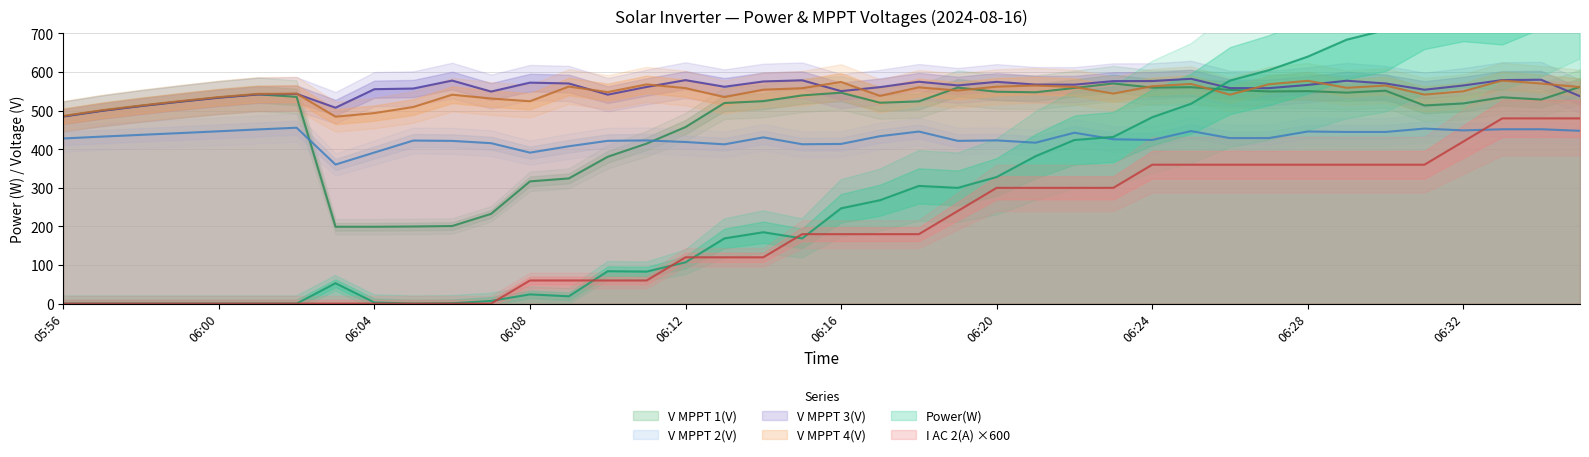

Reading left to right, transcribe all the data shown in this chart.

Power(W): 05:56=0.0	05:57=0.0	05:58=0.0	05:59=0.0	06:00=0.0	06:01=0.0	06:02=0.0	06:03=53.0	06:04=3.0	06:05=0.0	06:06=1.0	06:07=7.0	06:08=24.0	06:09=19.0	06:10=84.0	06:11=83.0	06:12=107.0	06:13=169.0	06:14=185.0	06:15=169.0	06:16=247.0	06:17=268.0	06:18=305.0	06:19=300.0	06:20=328.0	06:21=382.0	06:22=424.0	06:23=432.0	06:24=483.0	06:25=518.0	06:26=578.0	06:27=605.0	06:28=640.0	06:29=684.0	06:30=709.0	06:31=776.0	06:32=800.0	06:33=790.0	06:34=839.0	06:35=905.0
V MPPT 1(V): 05:56=485.3	05:57=500.2	05:58=512.7	05:59=523.7	06:00=534.2	06:01=542.5	06:02=535.8	06:03=199.2	06:04=199.2	06:05=199.9	06:06=201.1	06:07=232.6	06:08=316.8	06:09=324.5	06:10=380.6	06:11=414.7	06:12=457.6	06:13=519.9	06:14=524.7	06:15=539.6	06:16=546.6	06:17=520.6	06:18=524.1	06:19=559.8	06:20=549.1	06:21=547.7	06:22=558.8	06:23=570.6	06:24=559.7	06:25=560.8	06:26=553.9	06:27=549.8	06:28=550.6	06:29=546.8	06:30=551.8	06:31=513.5	06:32=518.8	06:33=534.7	06:34=528.8	06:35=561.7
V MPPT 2(V): 05:56=428.0	05:57=432.8	05:58=437.4	05:59=441.9	06:00=446.6	06:01=451.4	06:02=455.8	06:03=360.4	06:04=391.6	06:05=422.6	06:06=421.7	06:07=415.8	06:08=391.3	06:09=407.8	06:10=421.9	06:11=422.9	06:12=418.8	06:13=412.8	06:14=430.8	06:15=413.0	06:16=413.8	06:17=433.9	06:18=445.9	06:19=421.8	06:20=423.0	06:21=417.0	06:22=442.9	06:23=425.9	06:24=424.1	06:25=447.1	06:26=428.9	06:27=429.0	06:28=446.0	06:29=444.9	06:30=444.9	06:31=453.6	06:32=448.9	06:33=451.8	06:34=451.9	06:35=447.8
V MPPT 3(V): 05:56=484.9	05:57=499.6	05:58=511.9	05:59=523.2	06:00=533.6	06:01=542.0	06:02=543.5	06:03=507.7	06:04=555.7	06:05=557.4	06:06=578.0	06:07=549.5	06:08=572.7	06:09=570.5	06:10=541.5	06:11=561.5	06:12=579.1	06:13=562.0	06:14=575.7	06:15=578.7	06:16=550.7	06:17=561.0	06:18=575.0	06:19=565.4	06:20=574.7	06:21=567.7	06:22=567.4	06:23=576.6	06:24=576.7	06:25=582.6	06:26=558.5	06:27=558.4	06:28=566.7	06:29=577.6	06:30=570.5	06:31=554.3	06:32=565.3	06:33=579.3	06:34=580.2	06:35=537.4
V MPPT 4(V): 05:56=486.4	05:57=501.2	05:58=513.4	05:59=524.7	06:00=535.2	06:01=543.5	06:02=544.2	06:03=484.4	06:04=493.8	06:05=509.5	06:06=541.4	06:07=531.5	06:08=524.4	06:09=562.5	06:10=548.1	06:11=568.1	06:12=558.4	06:13=535.3	06:14=554.4	06:15=558.2	06:16=574.4	06:17=538.3	06:18=560.4	06:19=552.1	06:20=562.2	06:21=565.3	06:22=561.4	06:23=544.3	06:24=563.3	06:25=569.3	06:26=541.4	06:27=568.4	06:28=577.4	06:29=559.3	06:30=565.1	06:31=541.6	06:32=550.2	06:33=578.1	06:34=570.3	06:35=561.1
I AC 2(A): 05:56=0.0	05:57=0.0	05:58=0.0	05:59=0.0	06:00=0.0	06:01=0.0	06:02=0.0	06:03=0.0	06:04=0.0	06:05=0.0	06:06=0.0	06:07=0.0	06:08=60.0	06:09=60.0	06:10=60.0	06:11=60.0	06:12=120.0	06:13=120.0	06:14=120.0	06:15=180.0	06:16=180.0	06:17=180.0	06:18=180.0	06:19=240.0	06:20=300.0	06:21=300.0	06:22=300.0	06:23=300.0	06:24=360.0	06:25=360.0	06:26=360.0	06:27=360.0	06:28=360.0	06:29=360.0	06:30=360.0	06:31=360.0	06:32=420.0	06:33=480.0	06:34=480.0	06:35=480.0